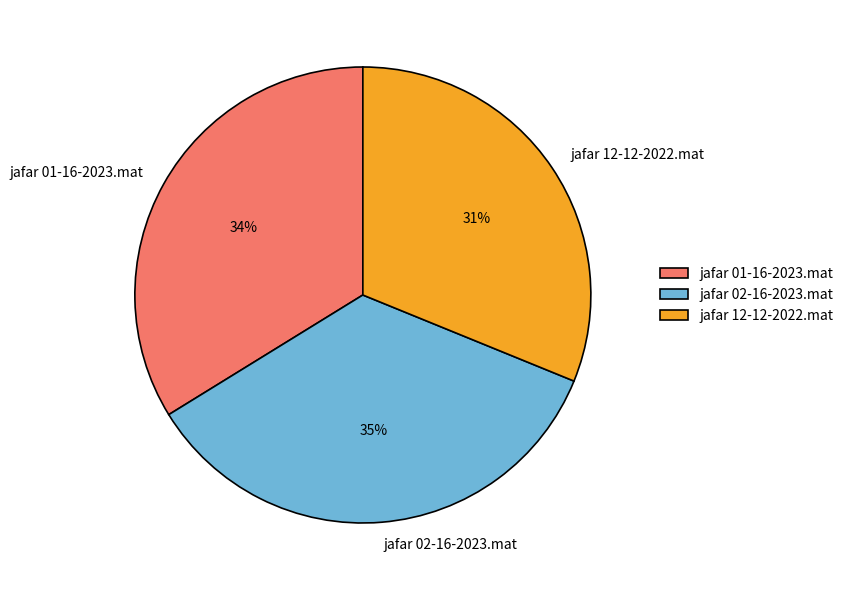

What is the smallest slice in the pie chart?

jafar 12-12-2022.mat